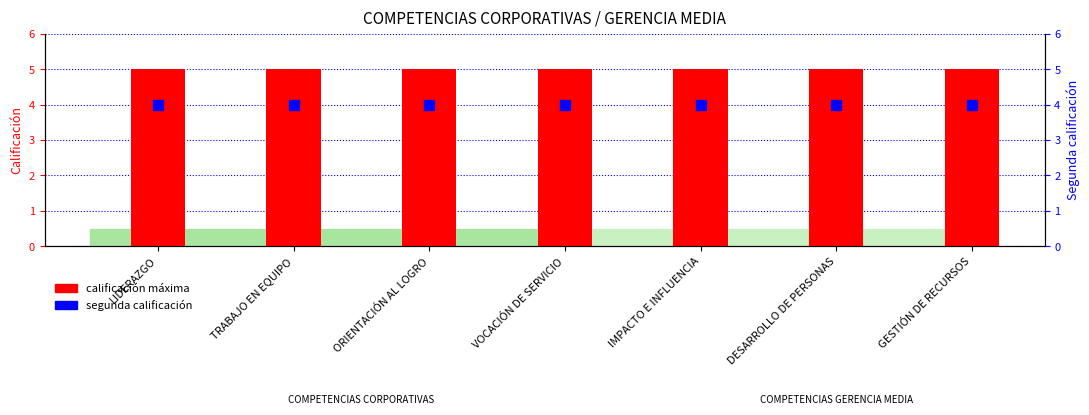

Is the value of segunda calificación at IMPACTO E INFLUENCIA greater than the value of calificación máxima at ORIENTACIÓN AL LOGRO?

No